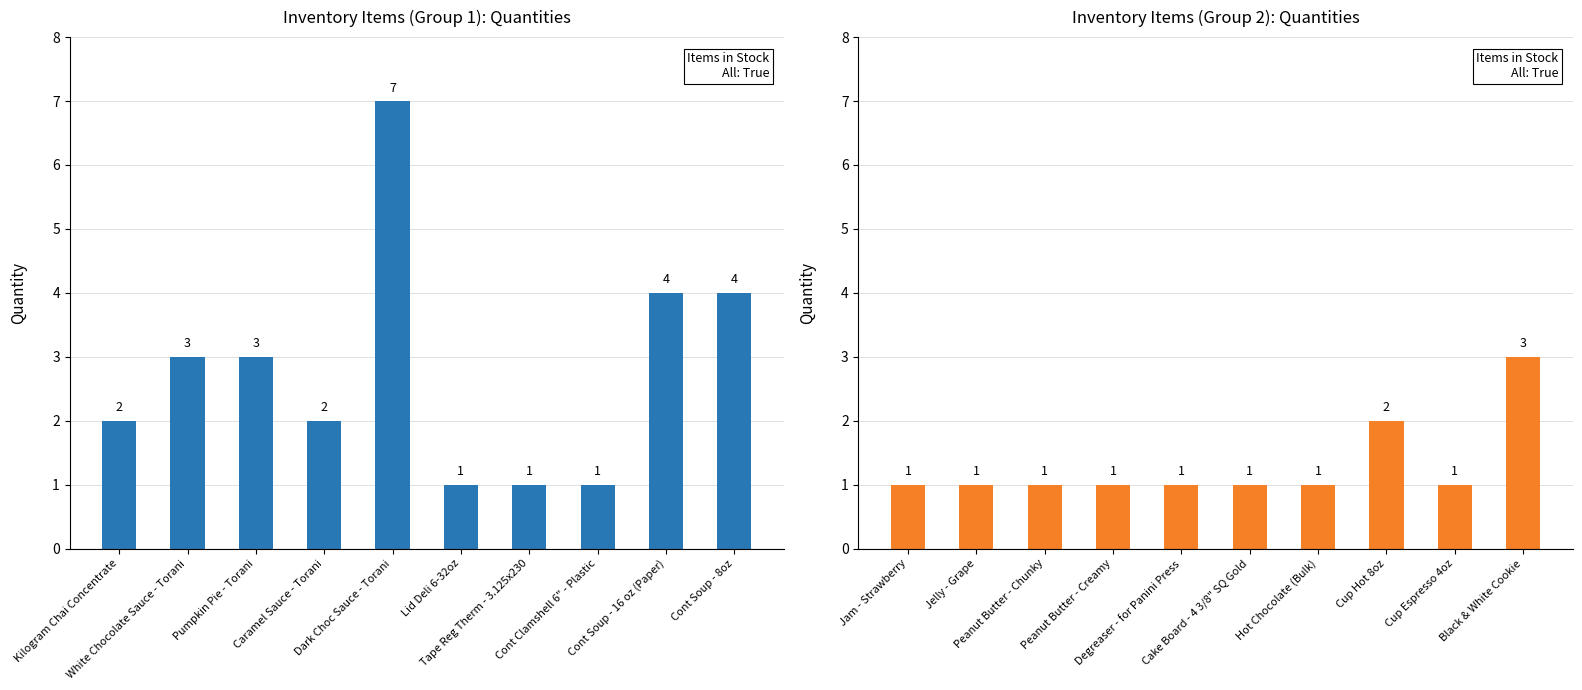

Count the values in the range 1 to 2.

9